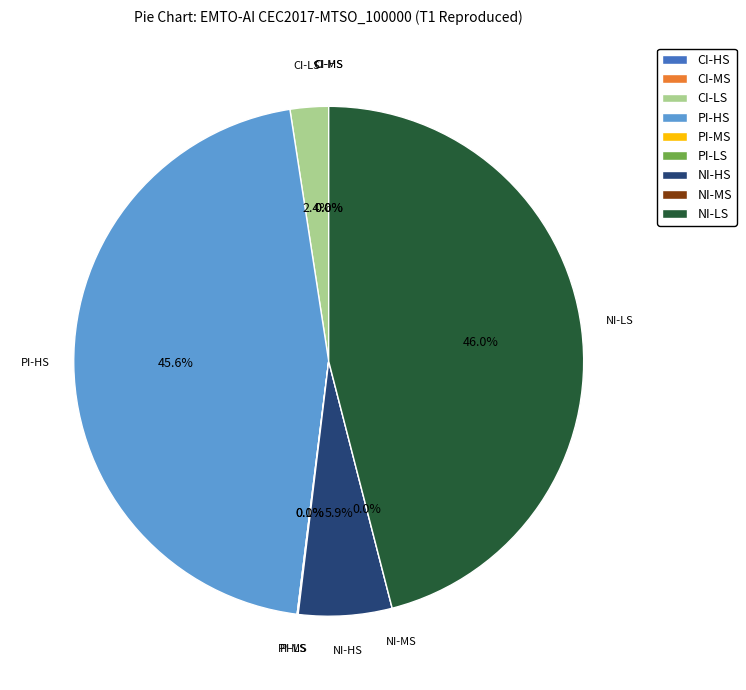

What is the largest slice in the pie chart?

NI-LS